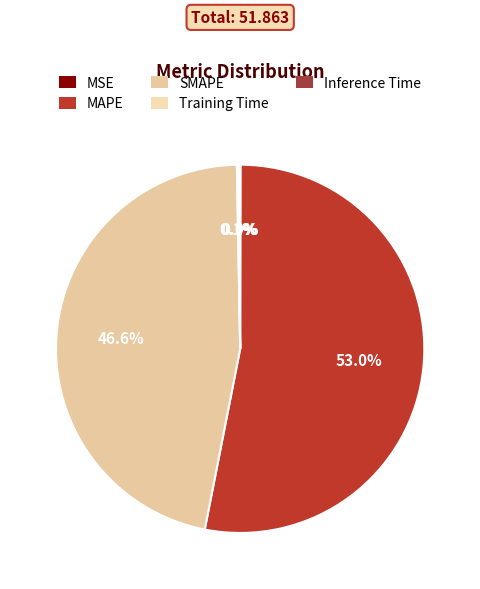

Is it true that SMAPE is 61% of the pie?

False